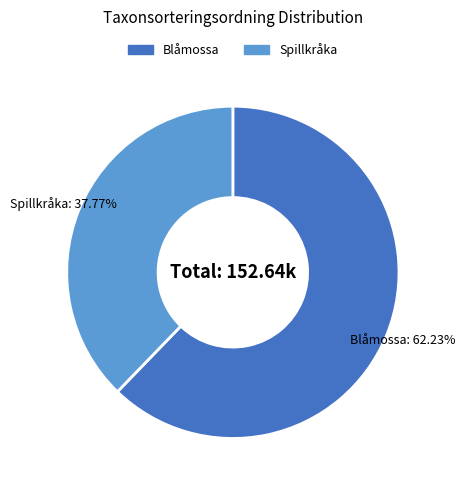

Is there a majority slice in this chart?

Yes